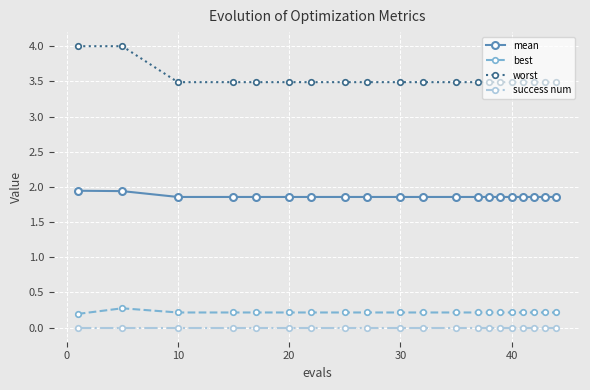

At how many categories does at least one series exceed 3?

20